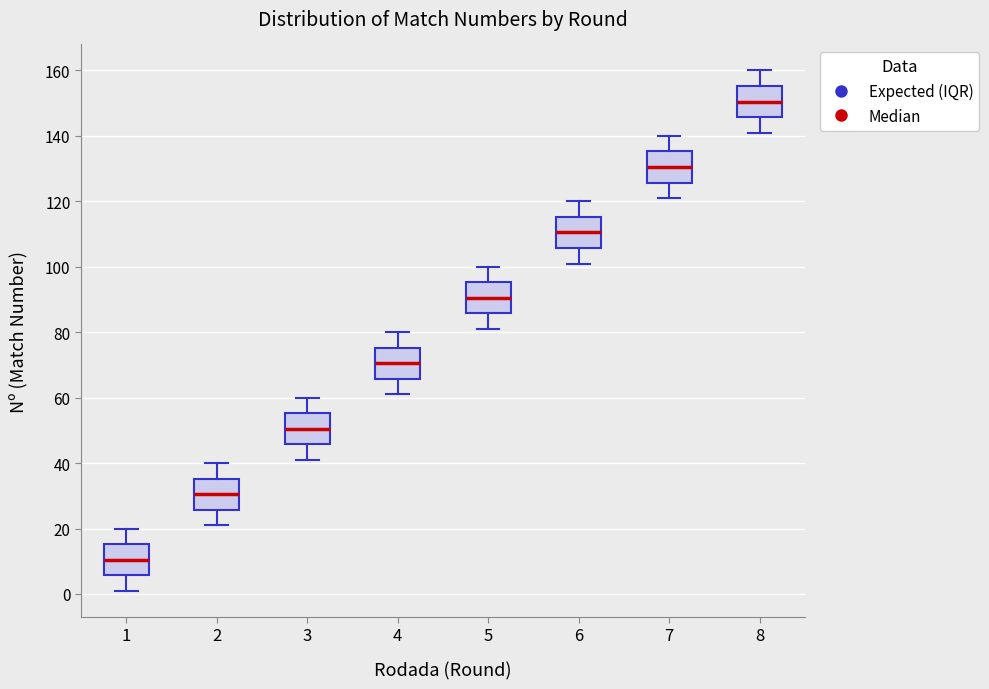

Which box has the highest median line?

8